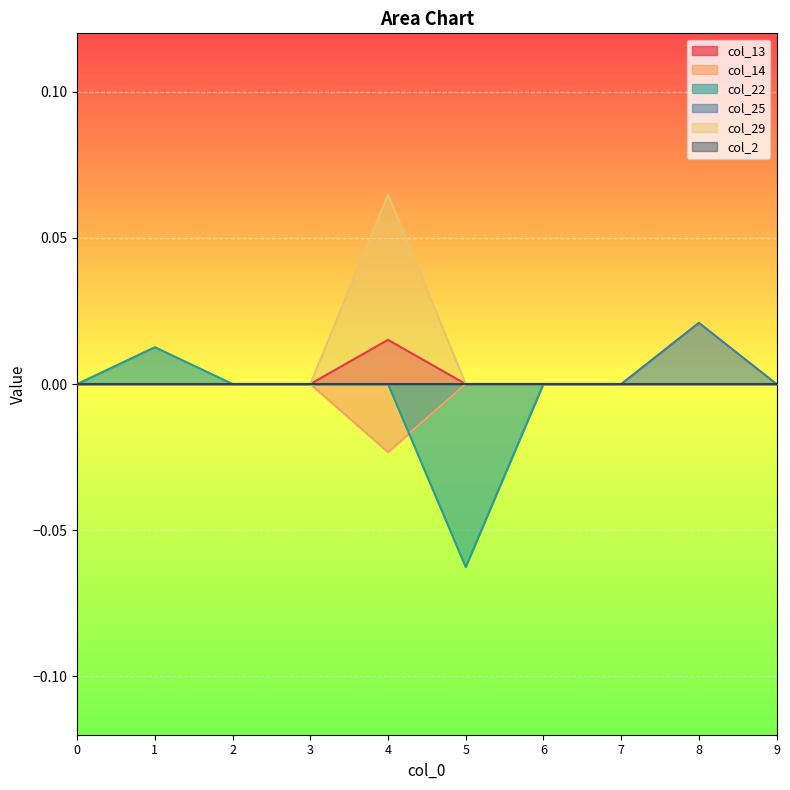

How many lines are shown in the chart?

6